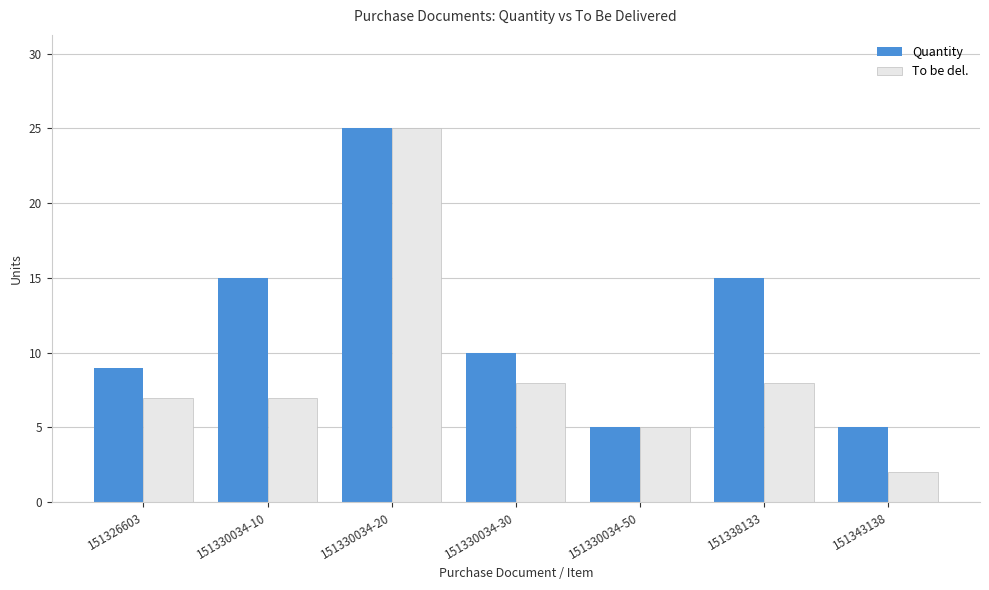

At which category is the sum across all series the highest?

151330034-20